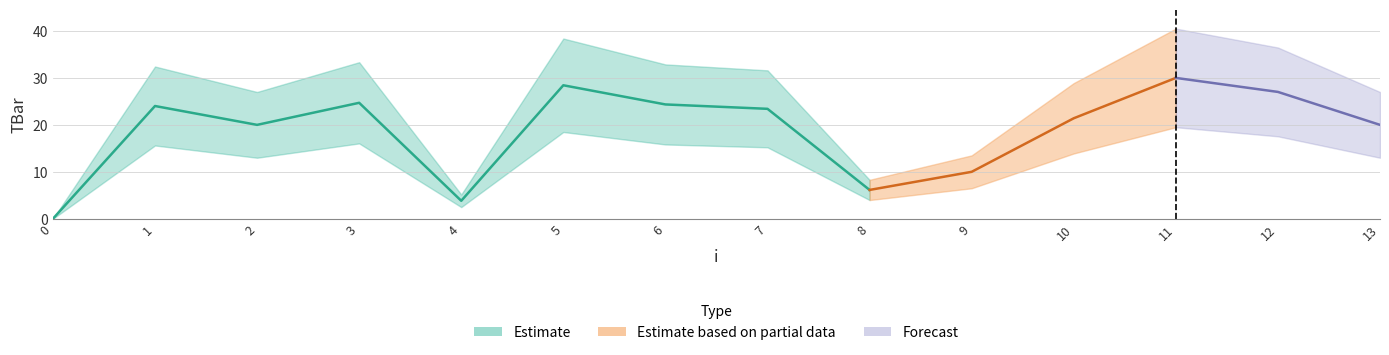

What is the approximate value at 10?

21.4